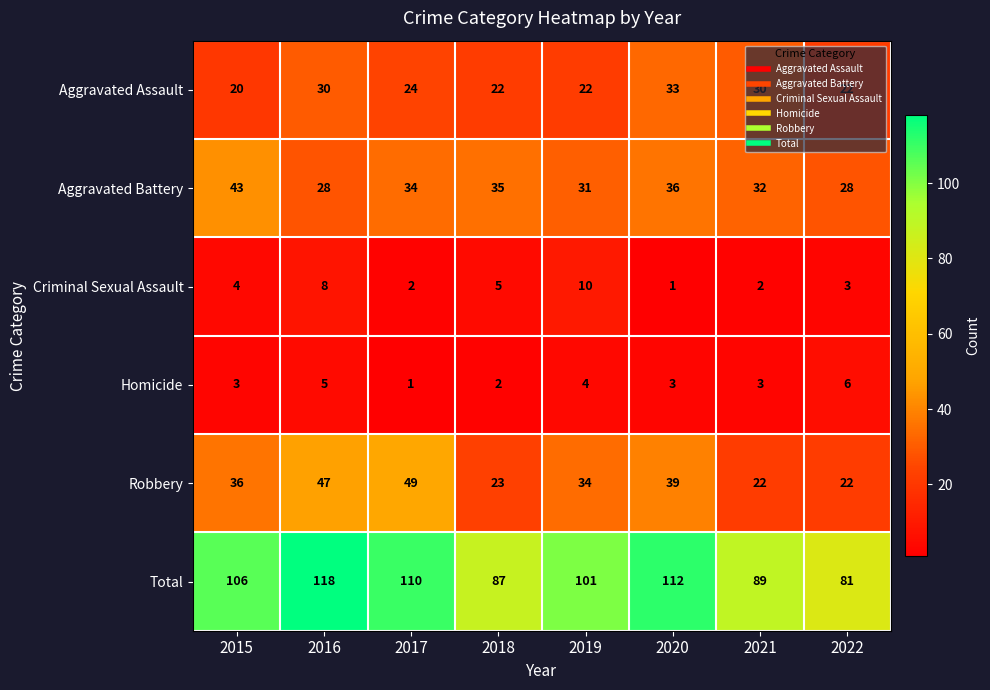

How many Homicide values are between 3 and 5?

5